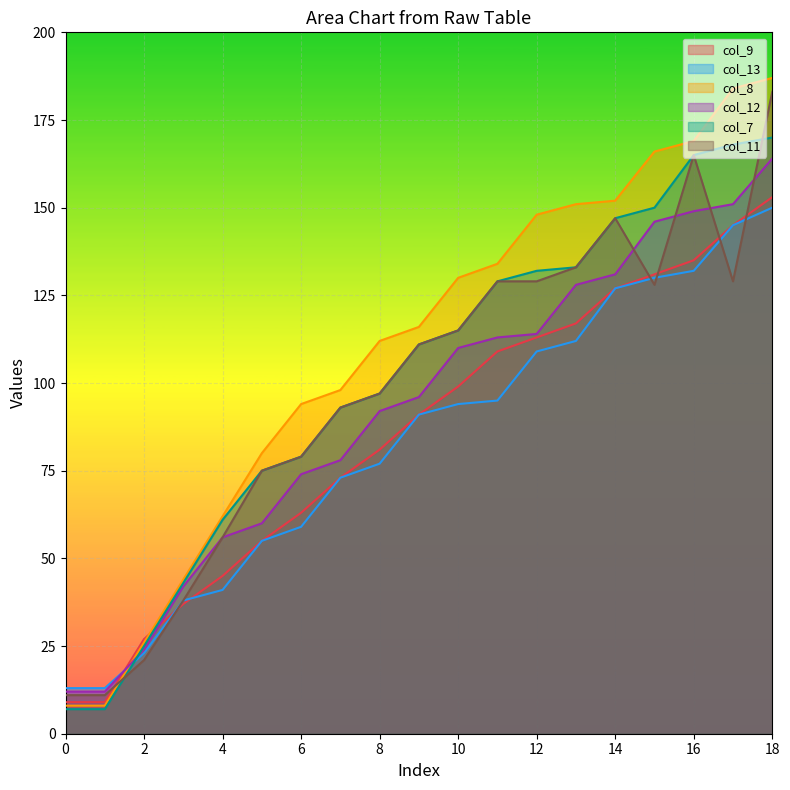

What is the sum of all col_9 values?

1619